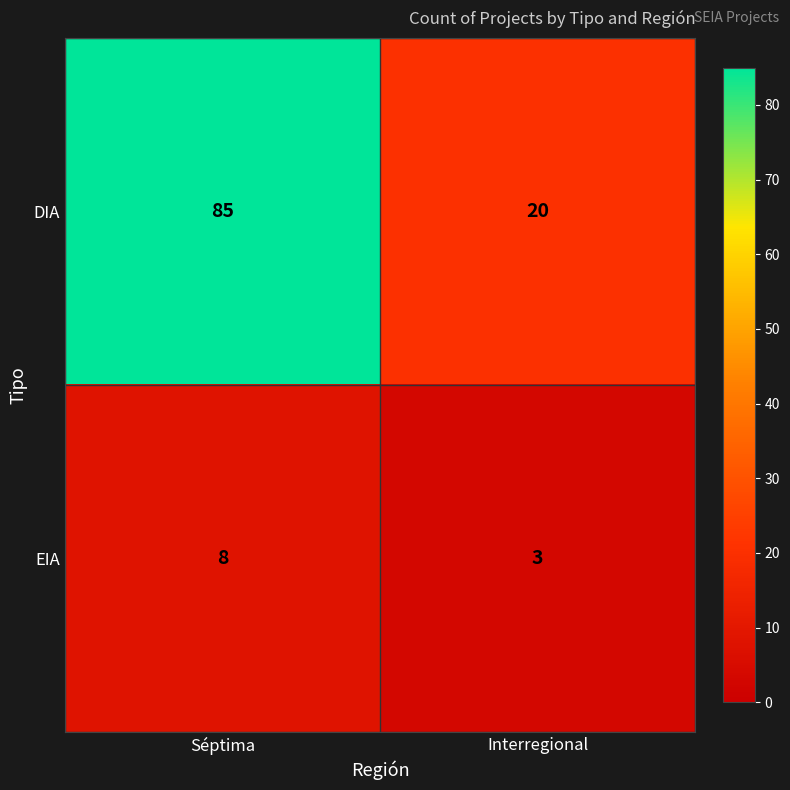

What is the sum of the EIA values at Séptima and Interregional?

11